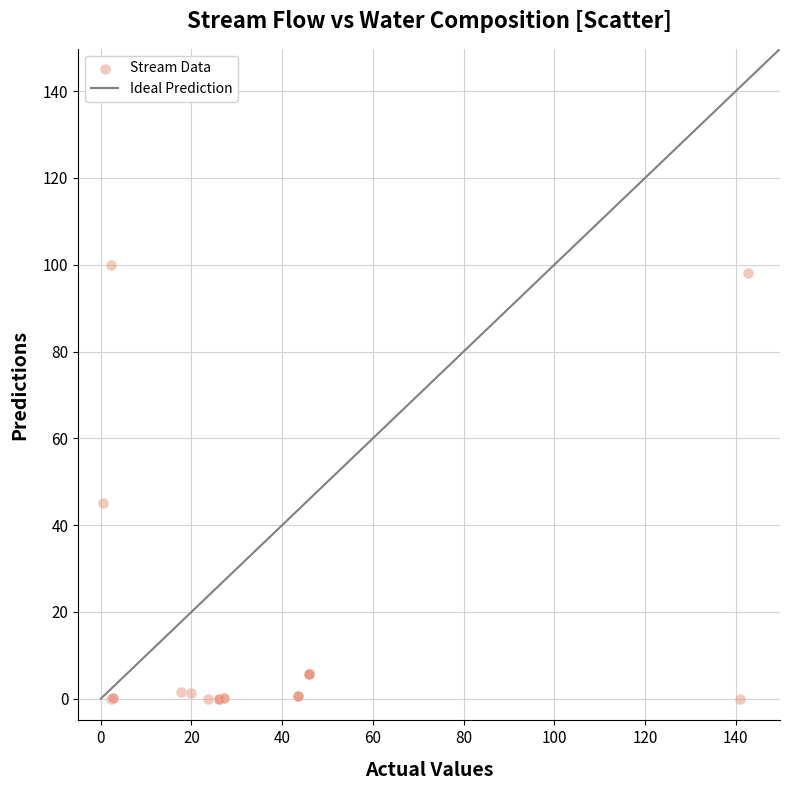

What Y value in the scatter plot is closest to 50?

45.2